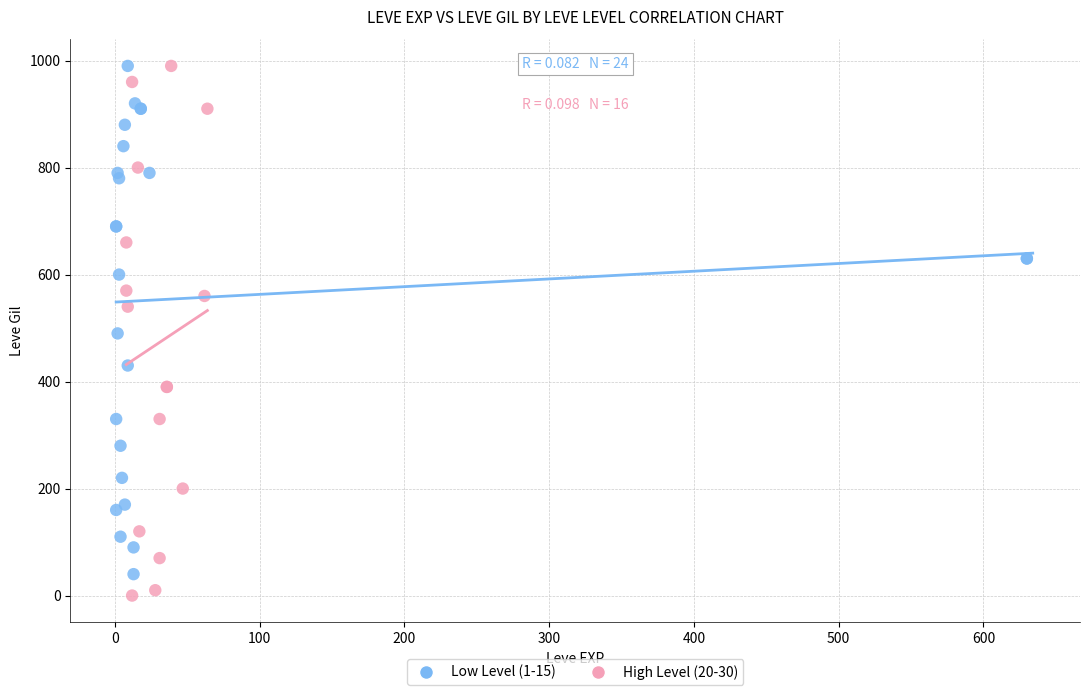

Which series has the largest Y range (max minus min)?

High Level (20-30)